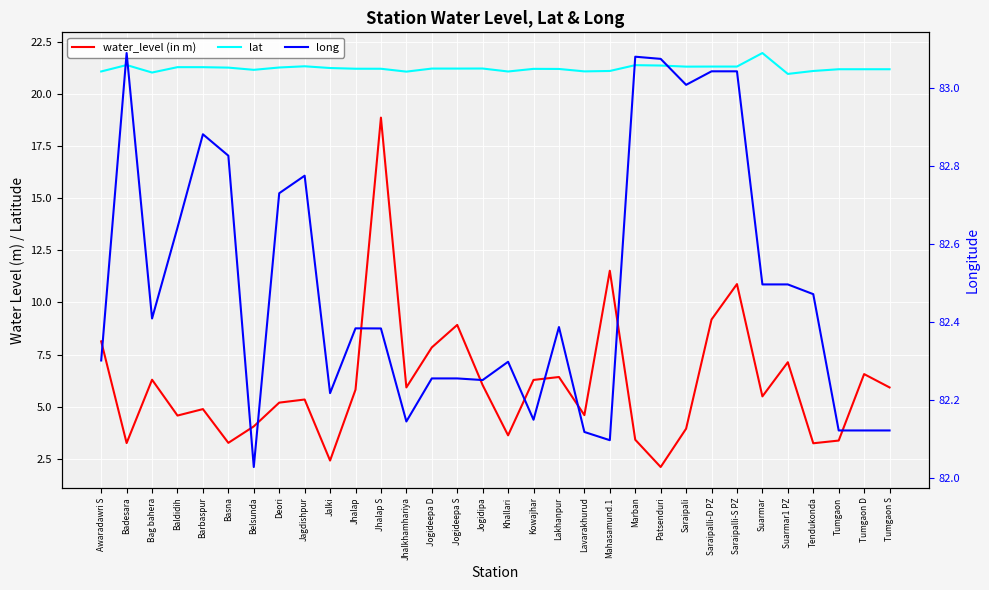

Which has a higher value, Tumgaon D or Marban?

Tumgaon D